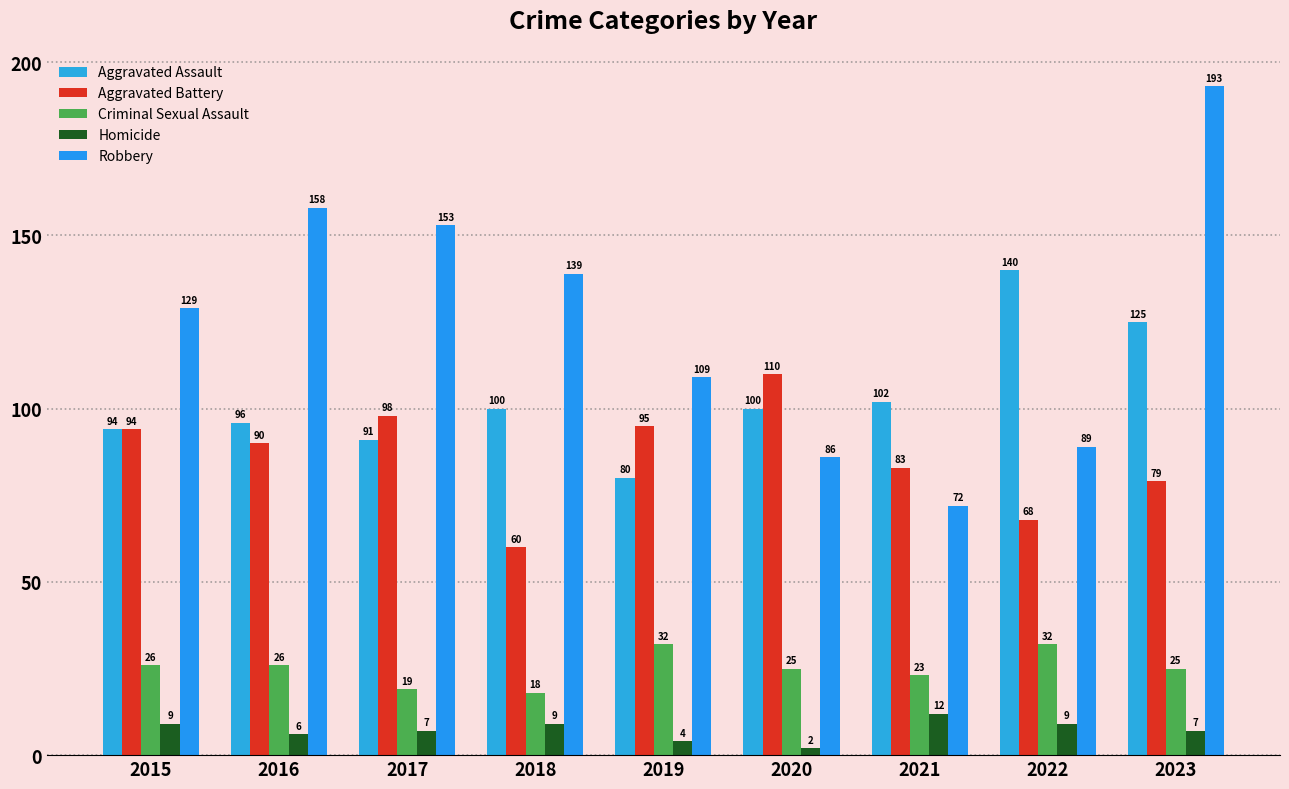

Where is Aggravated Assault nearest to the value 110?

2021